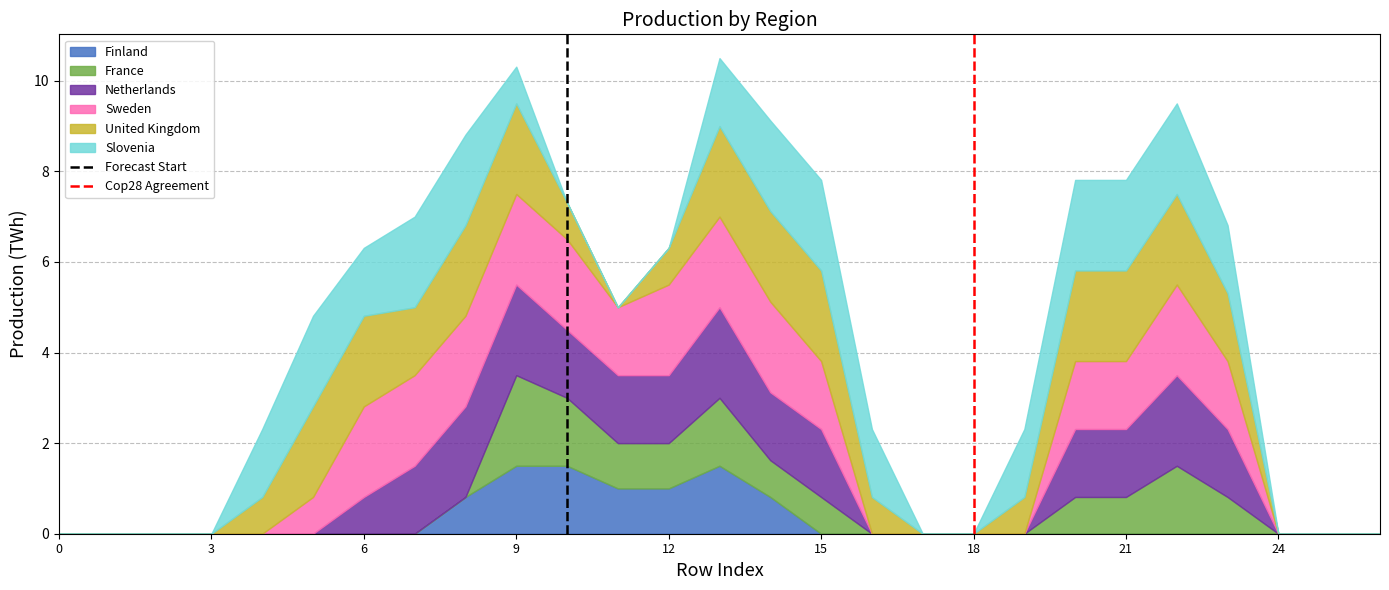

What is the highest value of the Finland series?

1.5